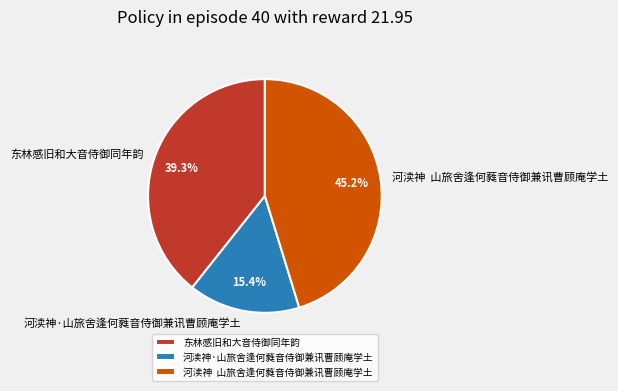

To the nearest percent, what portion does 河渎神·山旅舍逢何蕤音侍御兼讯曹顾庵学土 represent?

15%